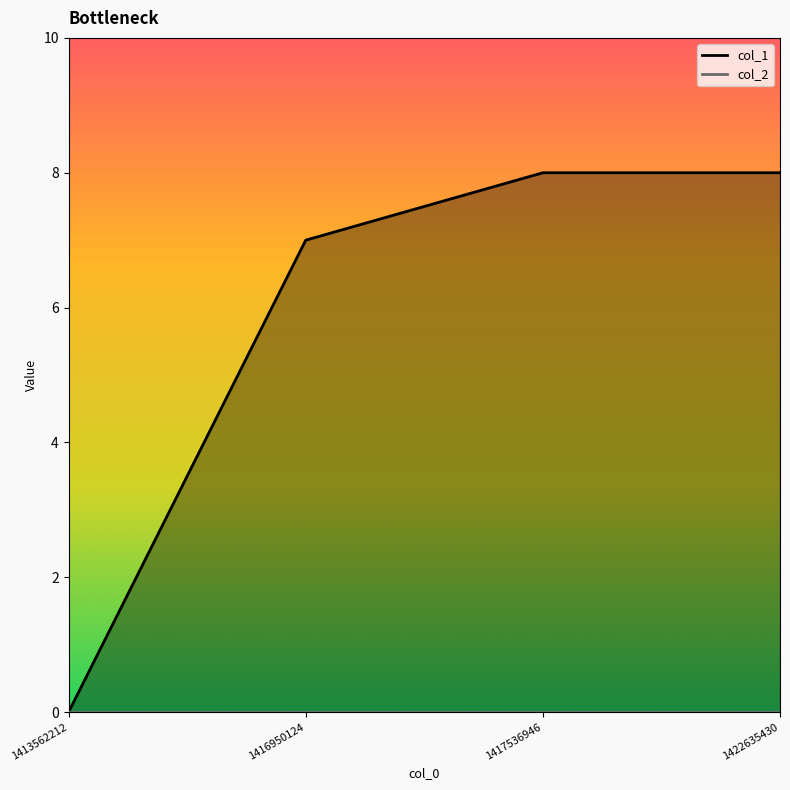

What is the sum of all values?

23